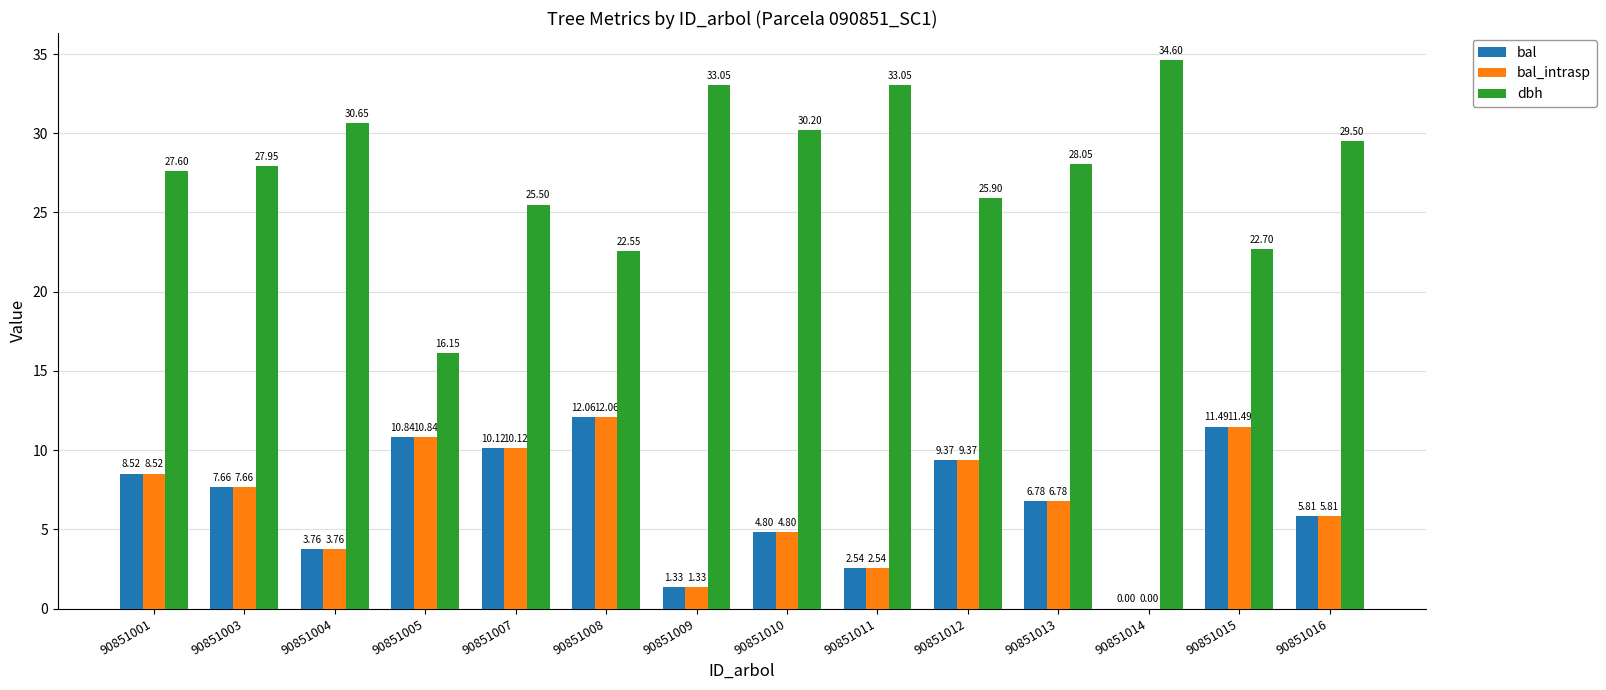

Is the value of bal_intrasp at 90851007 greater than the value of dbh at 90851003?

No